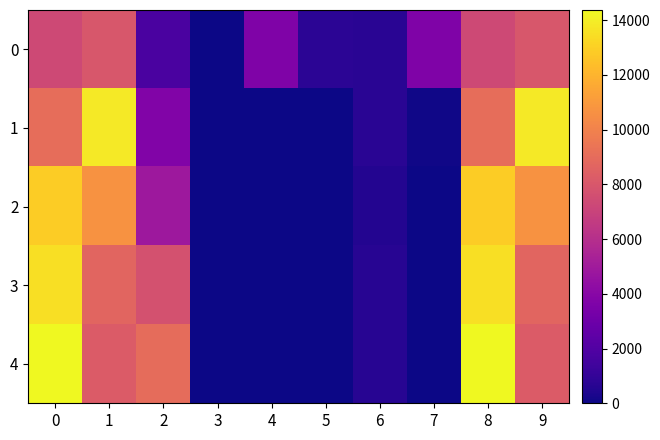

At how many categories does at least one series exceed 2867?

7